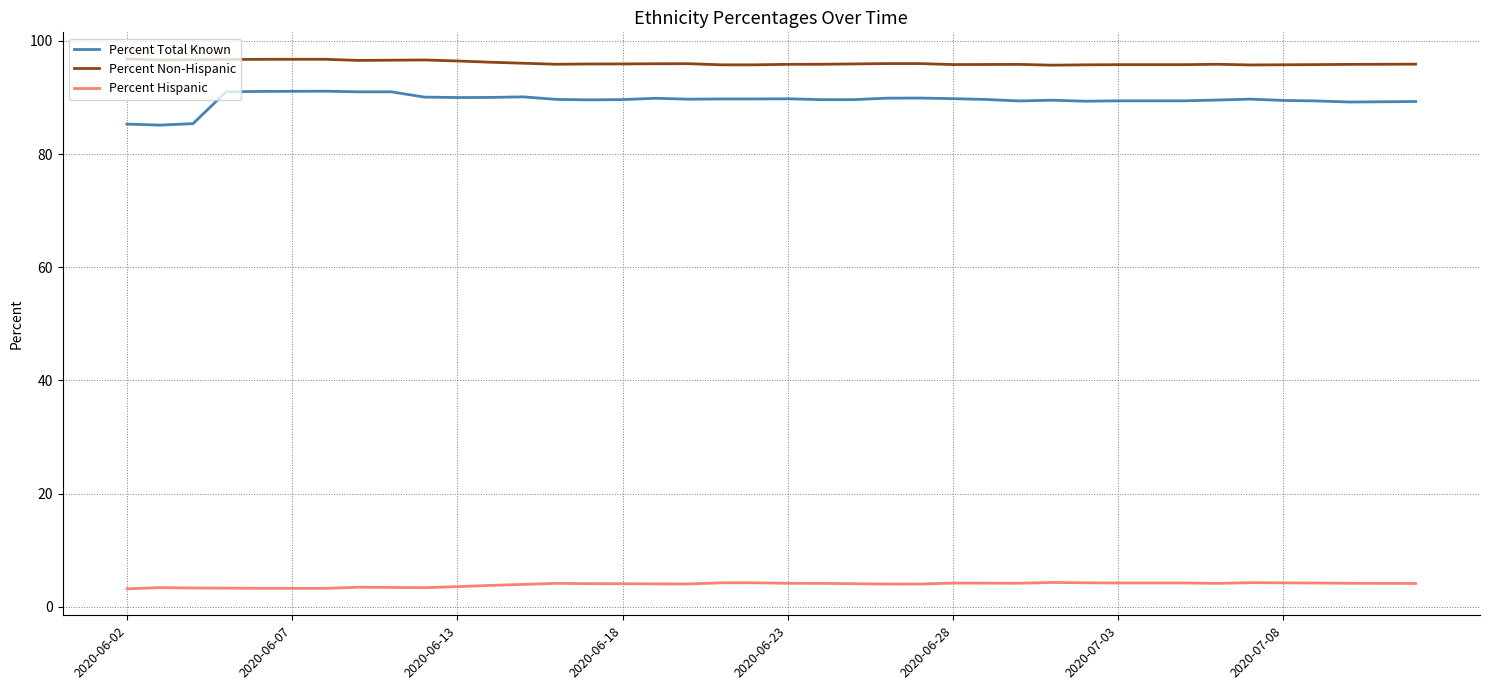

Which series has the largest total across all categories?

Percent Non-Hispanic